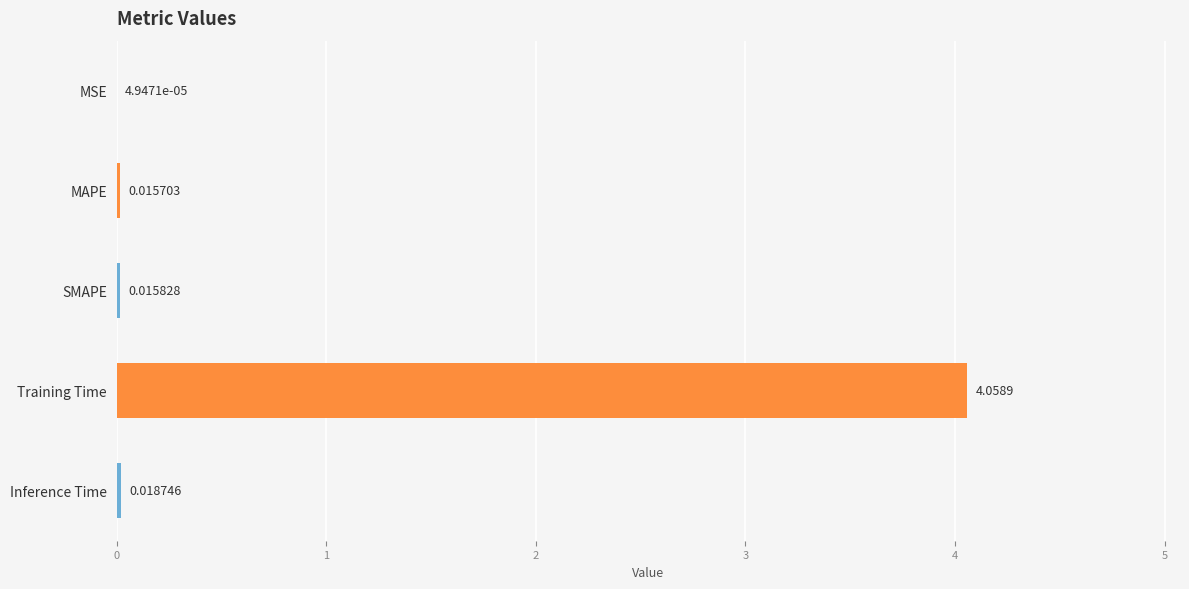

At which label is the value closest to 2?

Inference Time